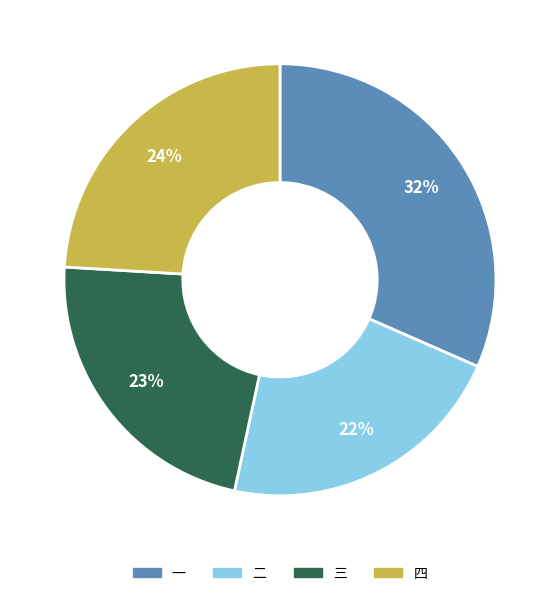

Which category has the smallest portion of the pie?

二